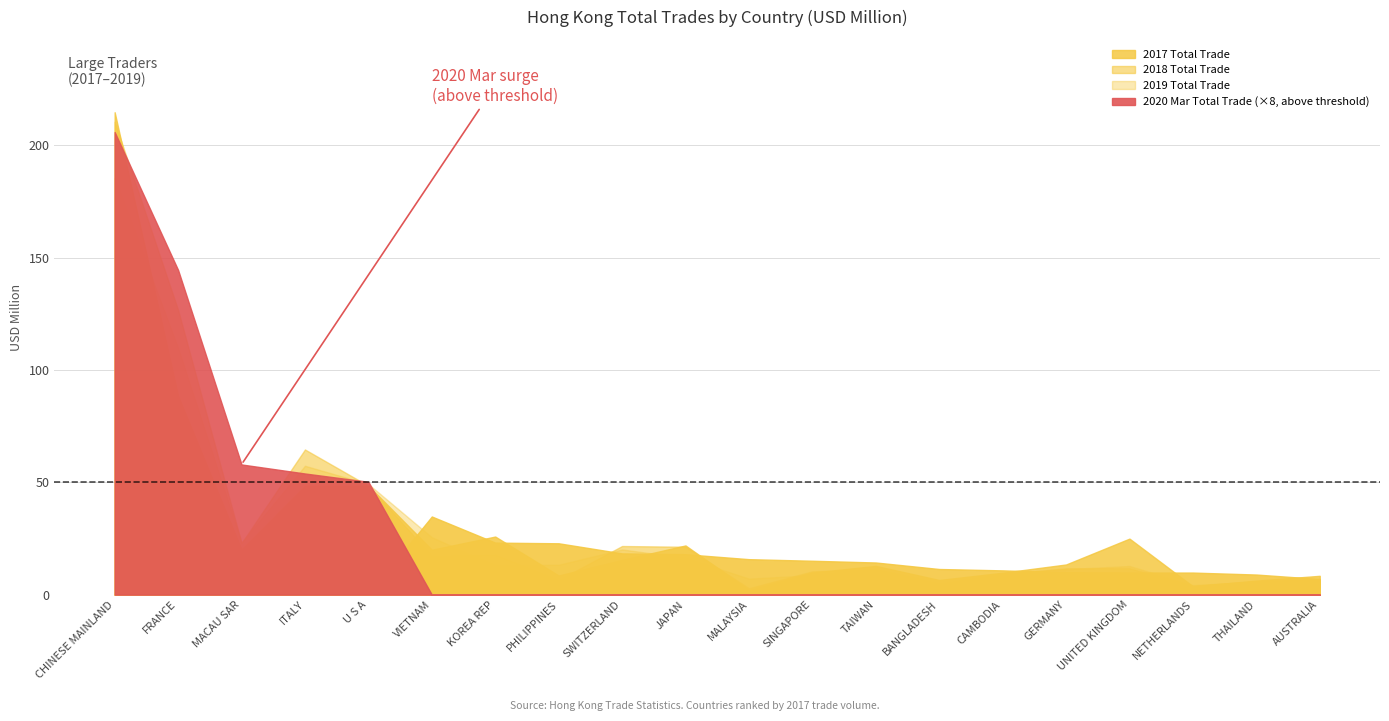

What is the highest value of the 2018 Total Trade series?

210.5